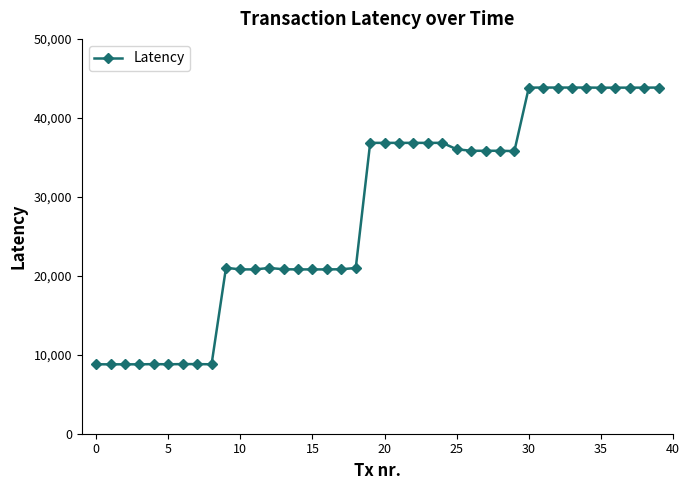

What is the smallest value displayed?

8785